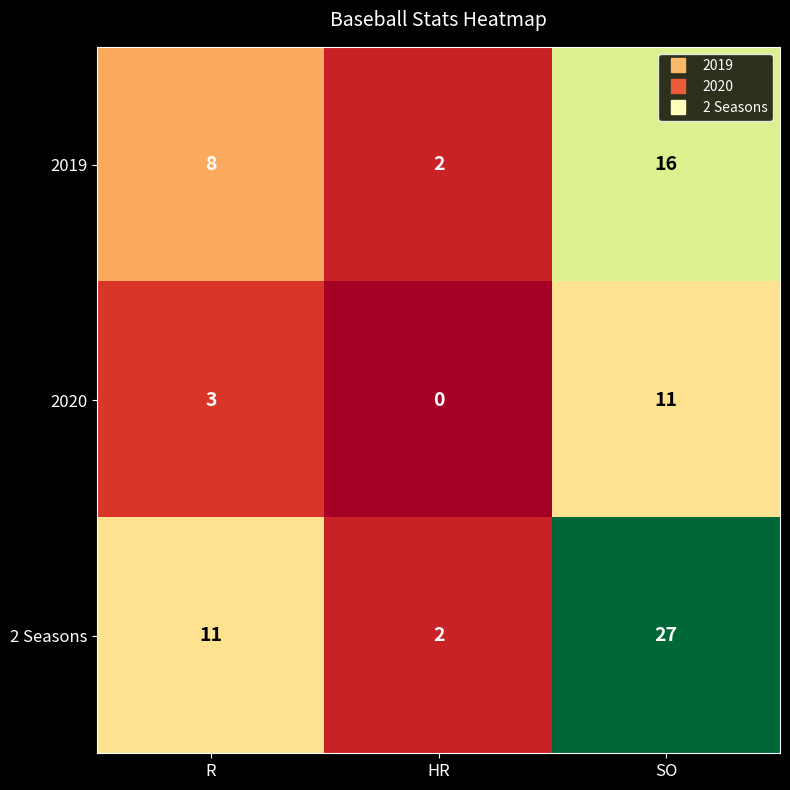

Rank the series by their maximum value, from highest to lowest.

2 Seasons, 2019, 2020